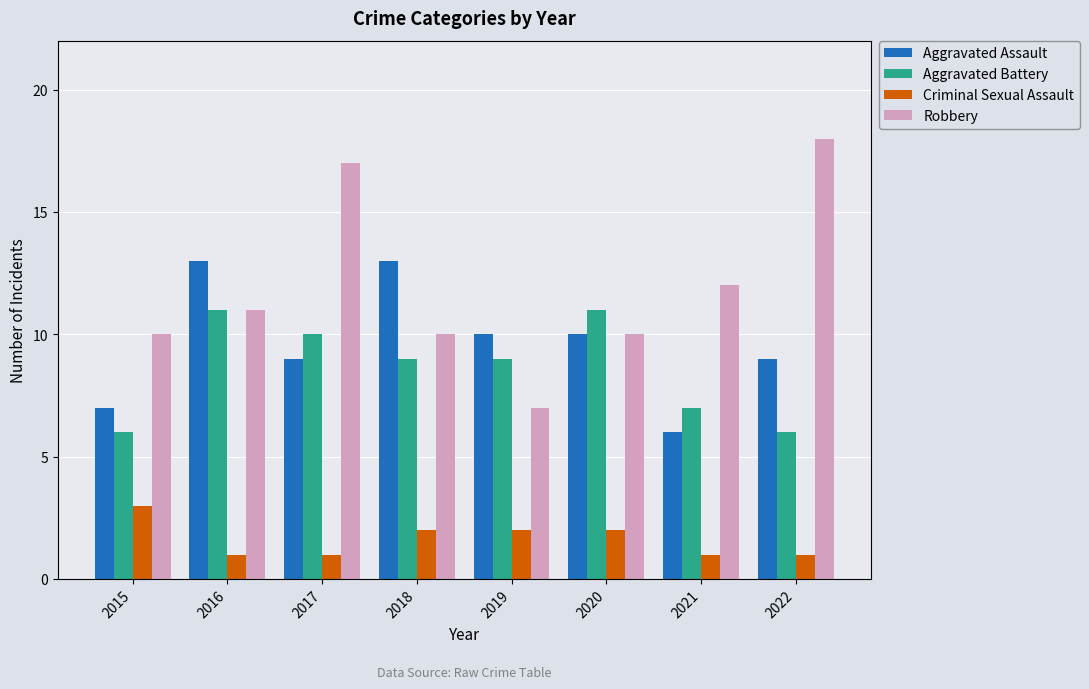

At which category is the sum across all series the highest?

2017